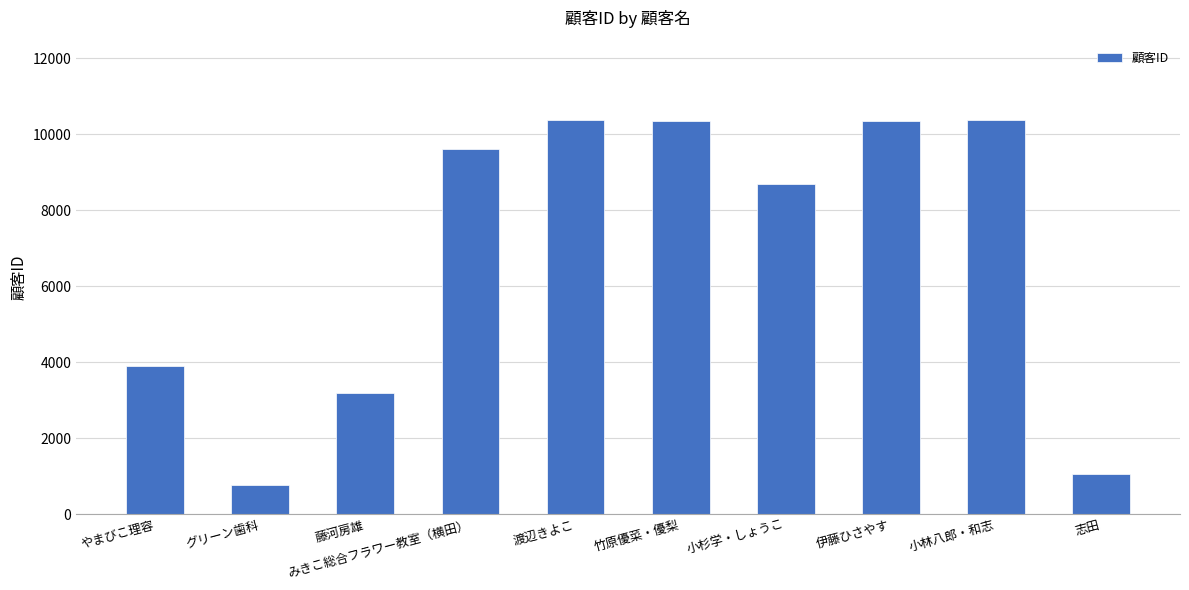

What is the difference between the values at 渡辺きよこ and 竹原優菜・優梨?

13